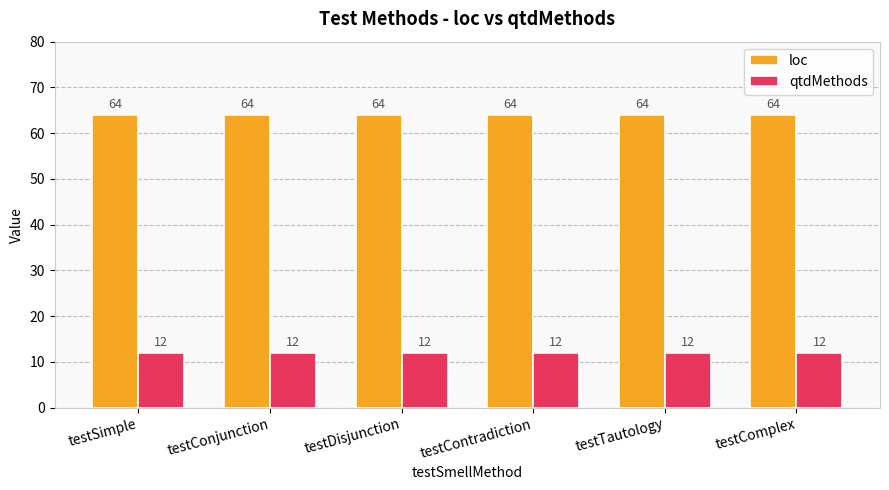

List the series in order of their peak value, lowest first.

qtdMethods, loc